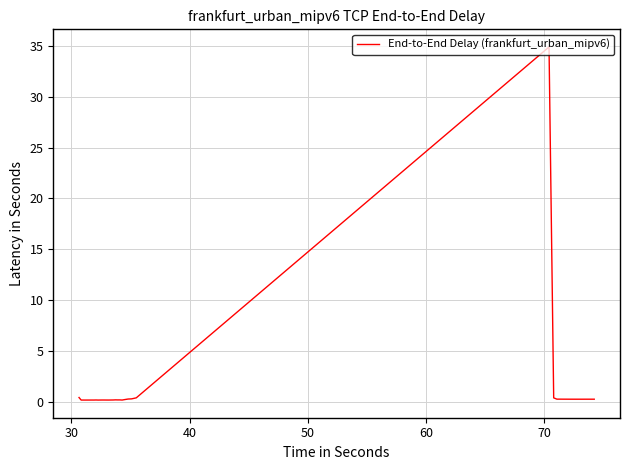

What is the maximum value shown in the chart?

34.9